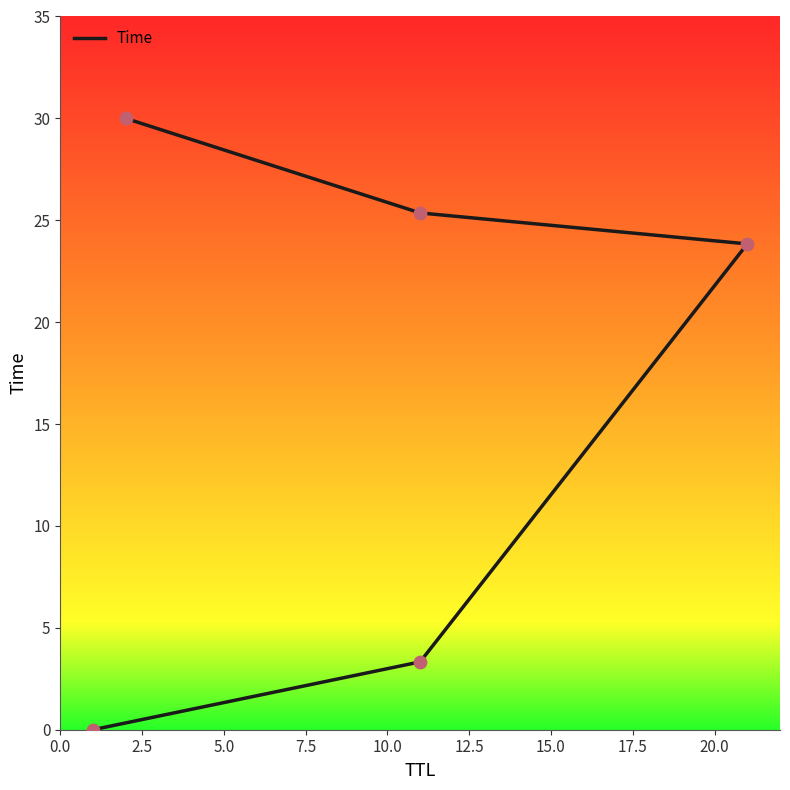

What is the change in value from 0.0 to 5.0?

+23.8